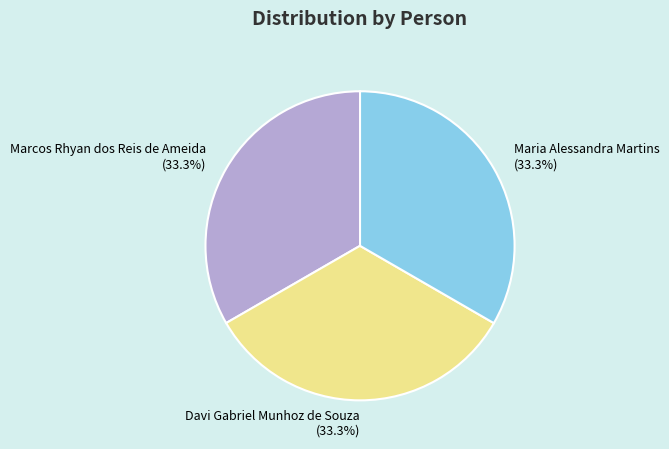

Is there any slice that represents more than half of the pie?

No